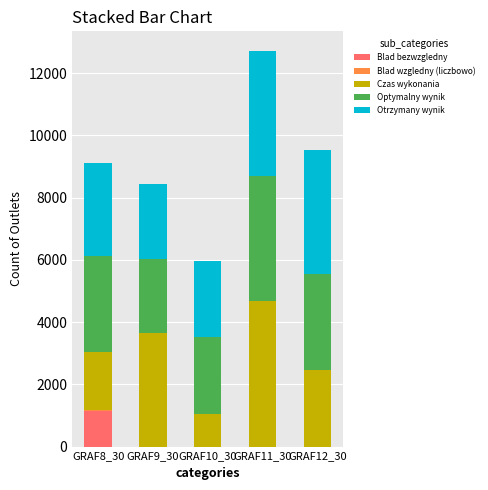

What is the highest value of the Blad bezwzgledny series?

1144.0